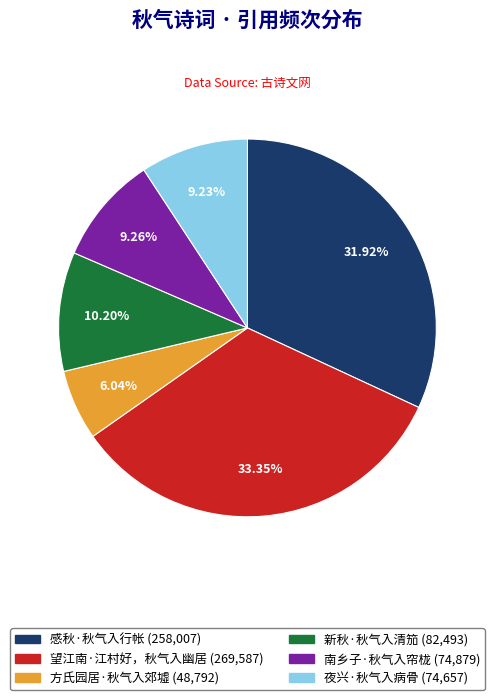

To the nearest percent, what percentage of the pie is 夜兴·秋气入病骨?

9%